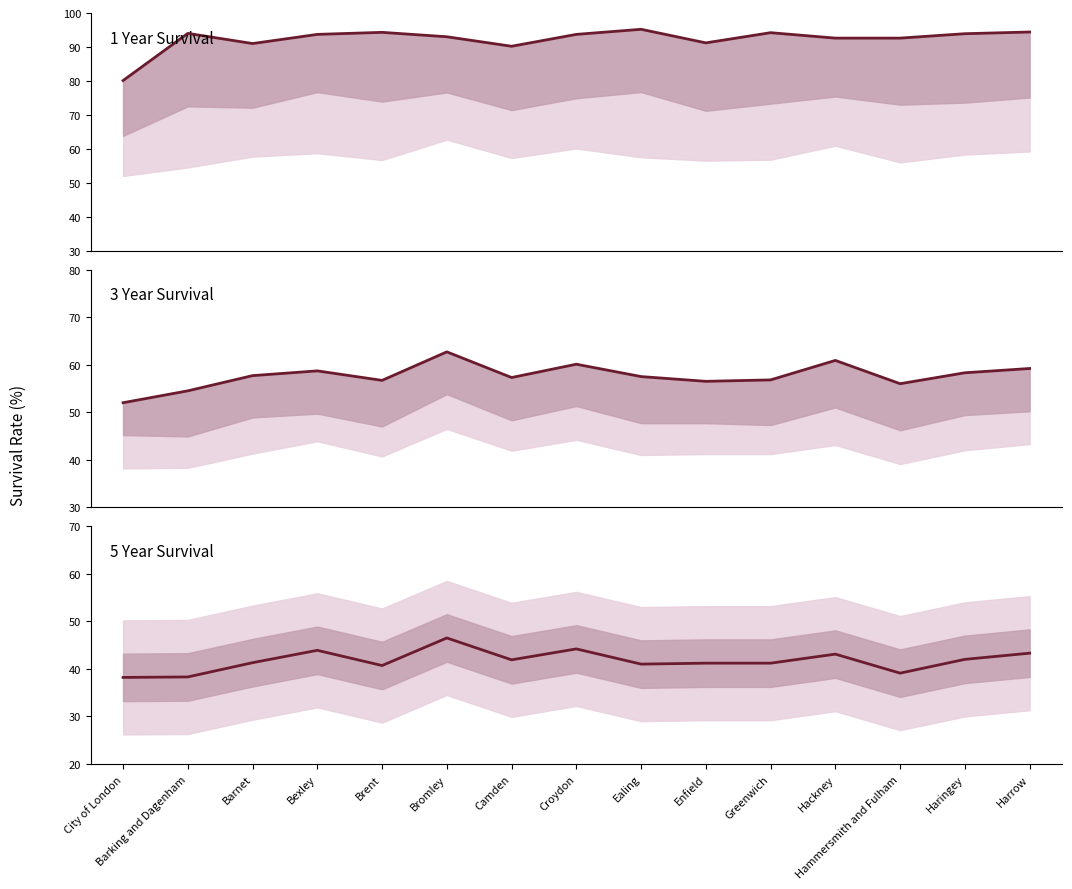

What position from the right is Camden?

9